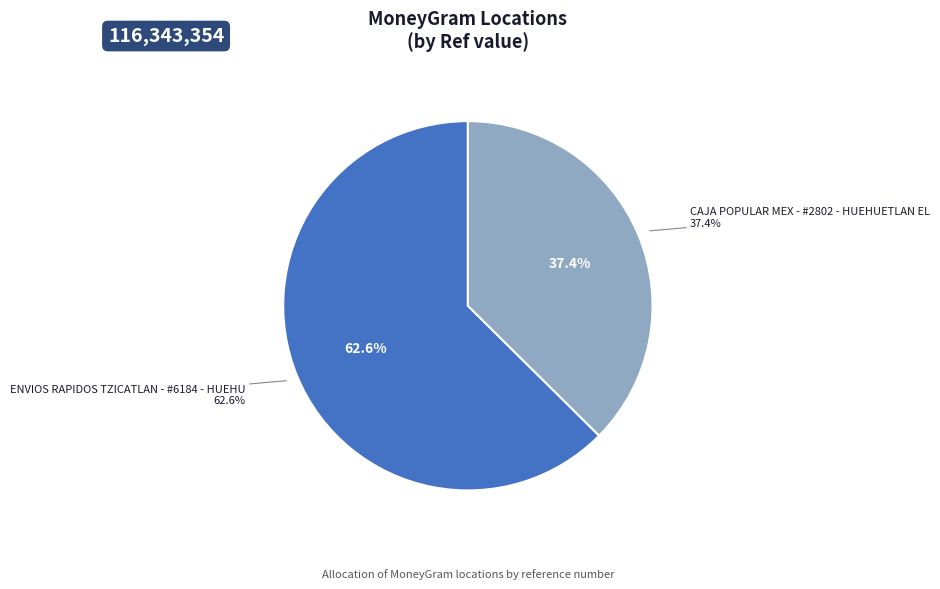

Which category has the smallest portion of the pie?

CAJA POPULAR MEX - #2802 - HUEHUETLAN EL